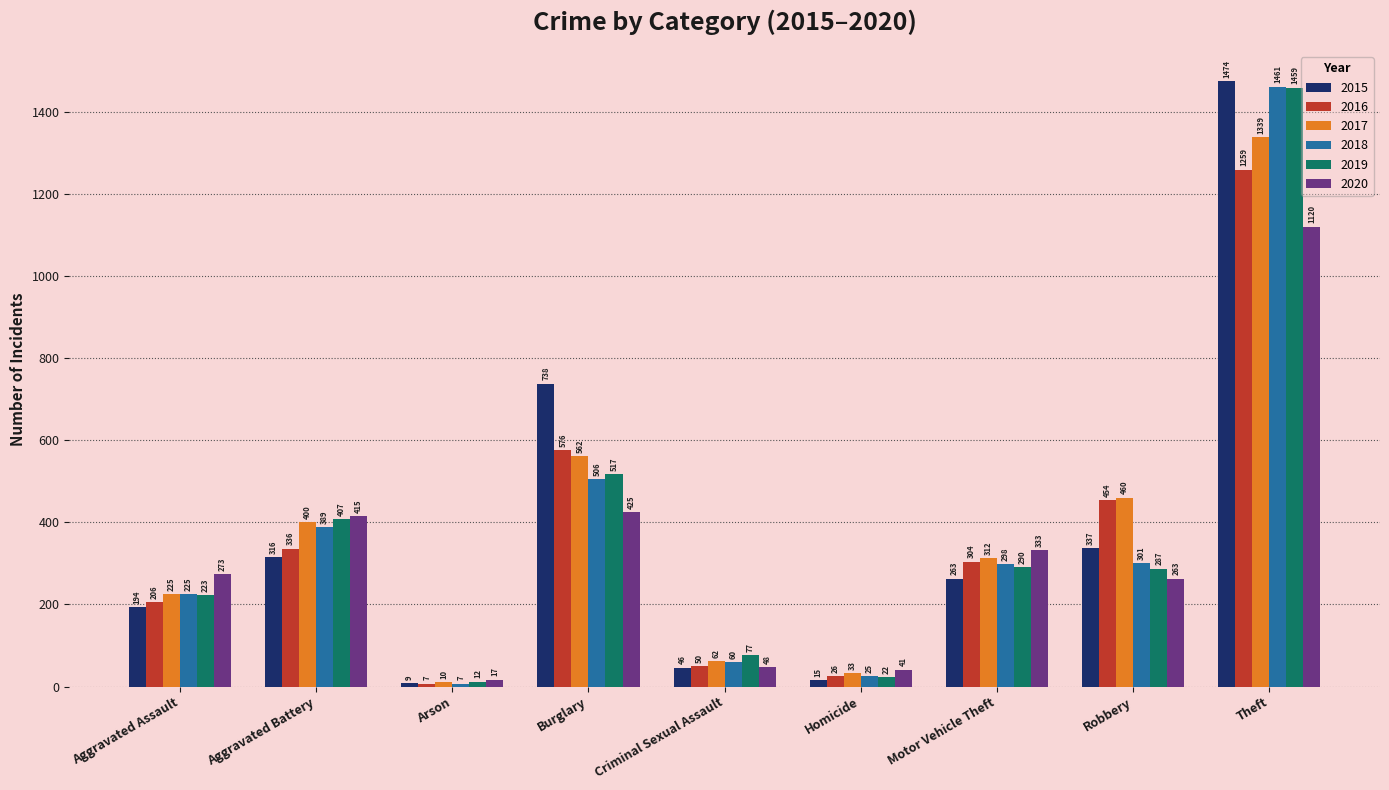

What is the total value across all series at Theft?

8112